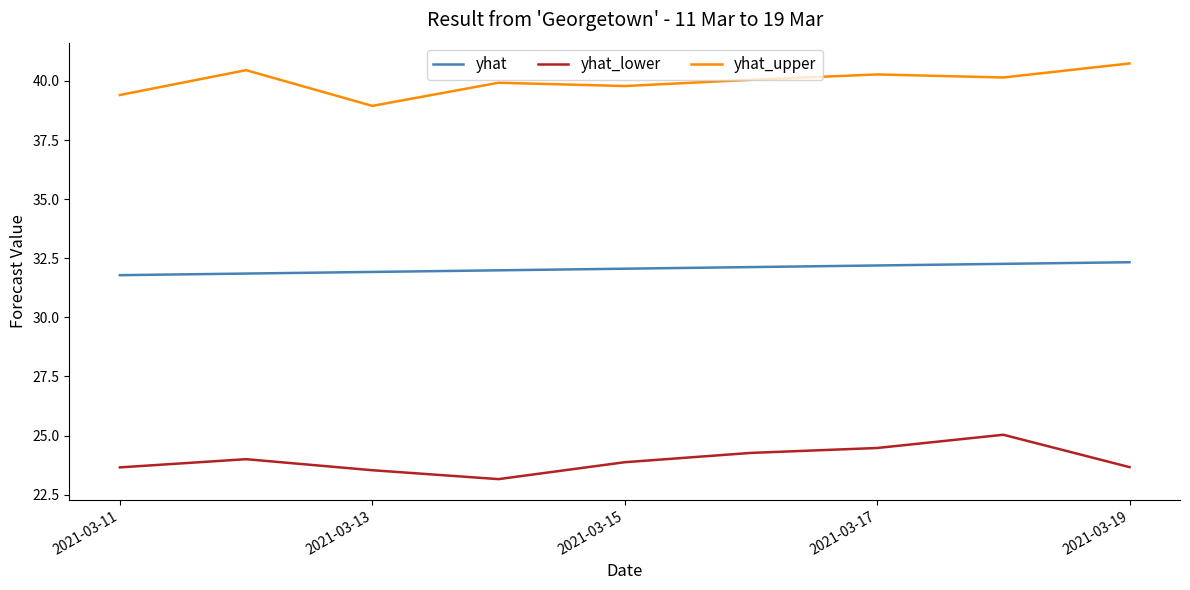

What is the maximum value for yhat?

32.3